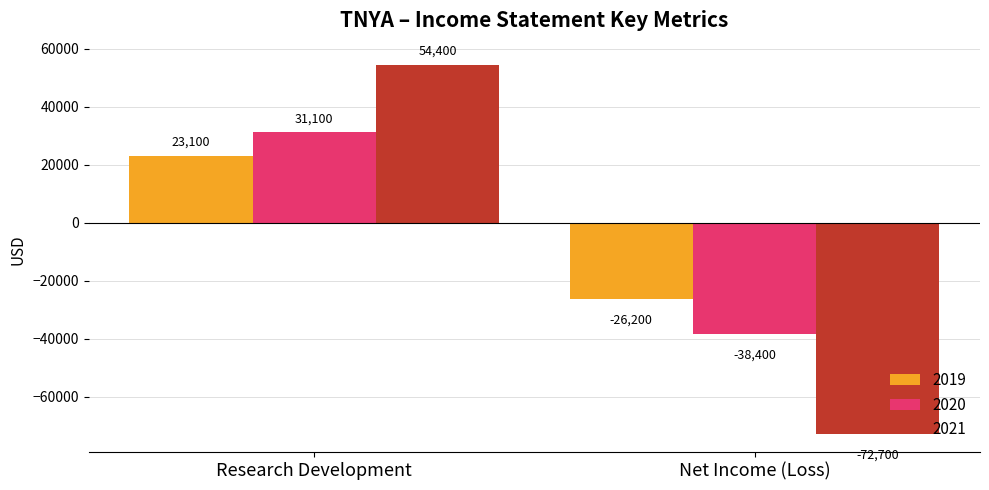

At Research Development, list the series in order from largest to smallest.

2021, 2020, 2019